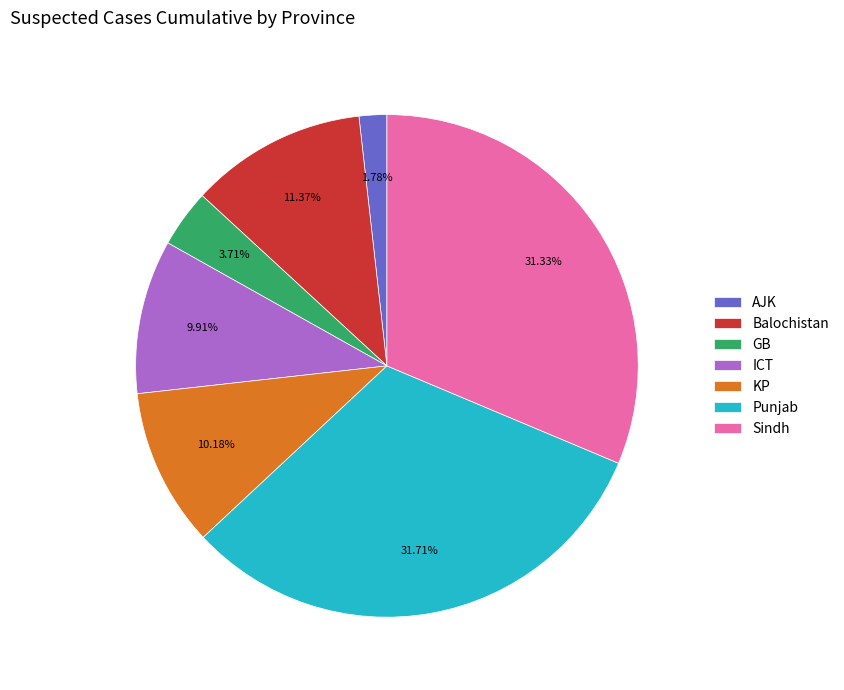

Do Punjab and ICT together represent more than half of the pie?

No